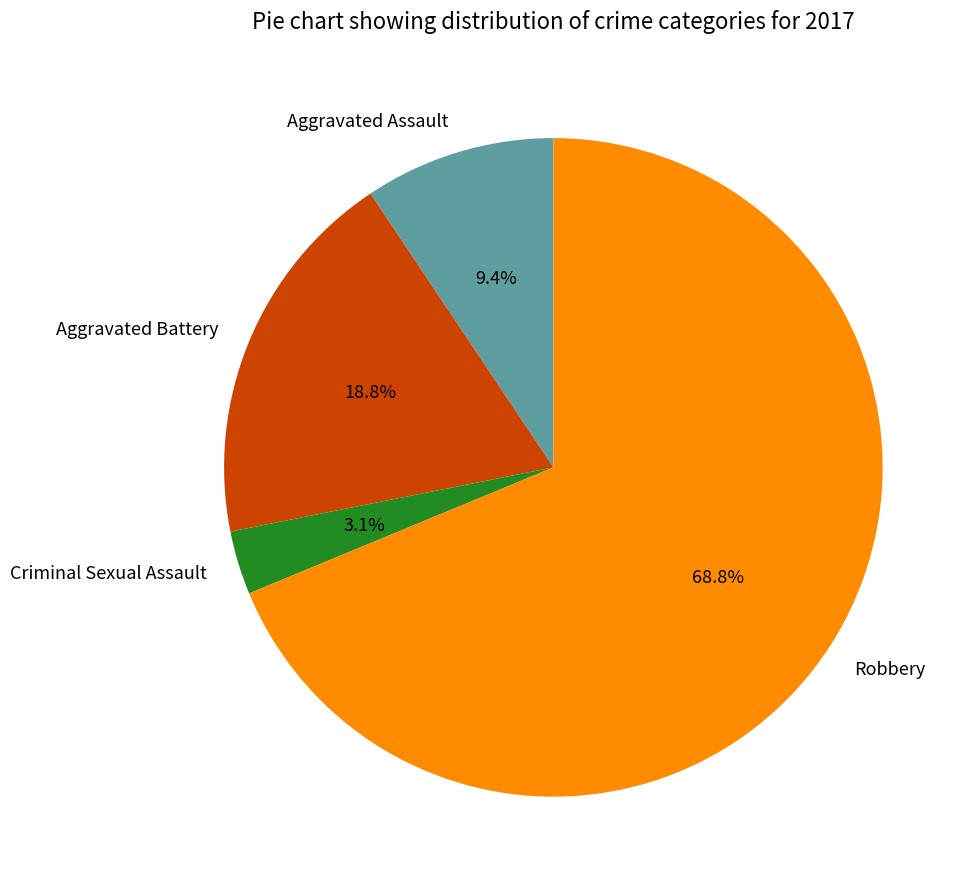

Is it true that Aggravated Assault is 3% of the pie?

False